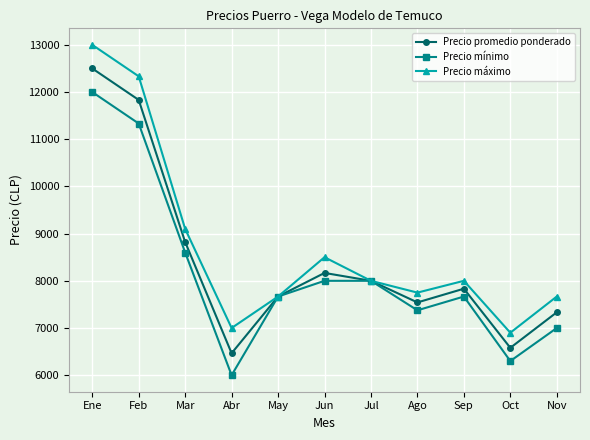

Which series changed the most between Jun and Oct?

Precio mínimo